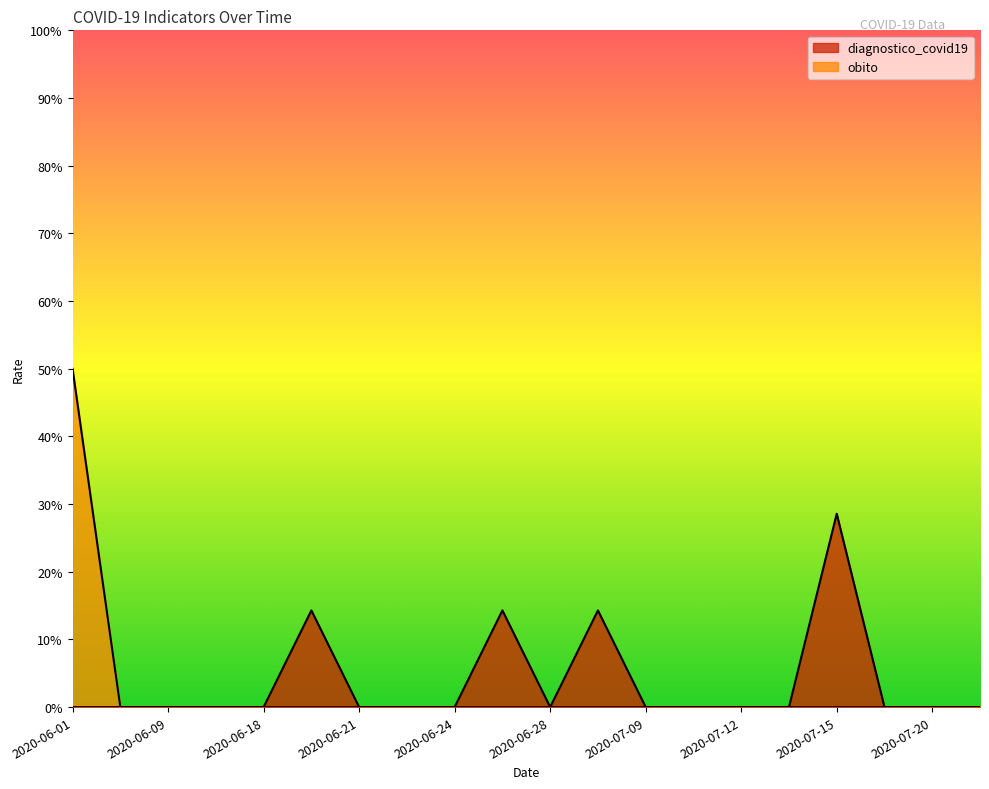

How many values in obito are above zero?

1